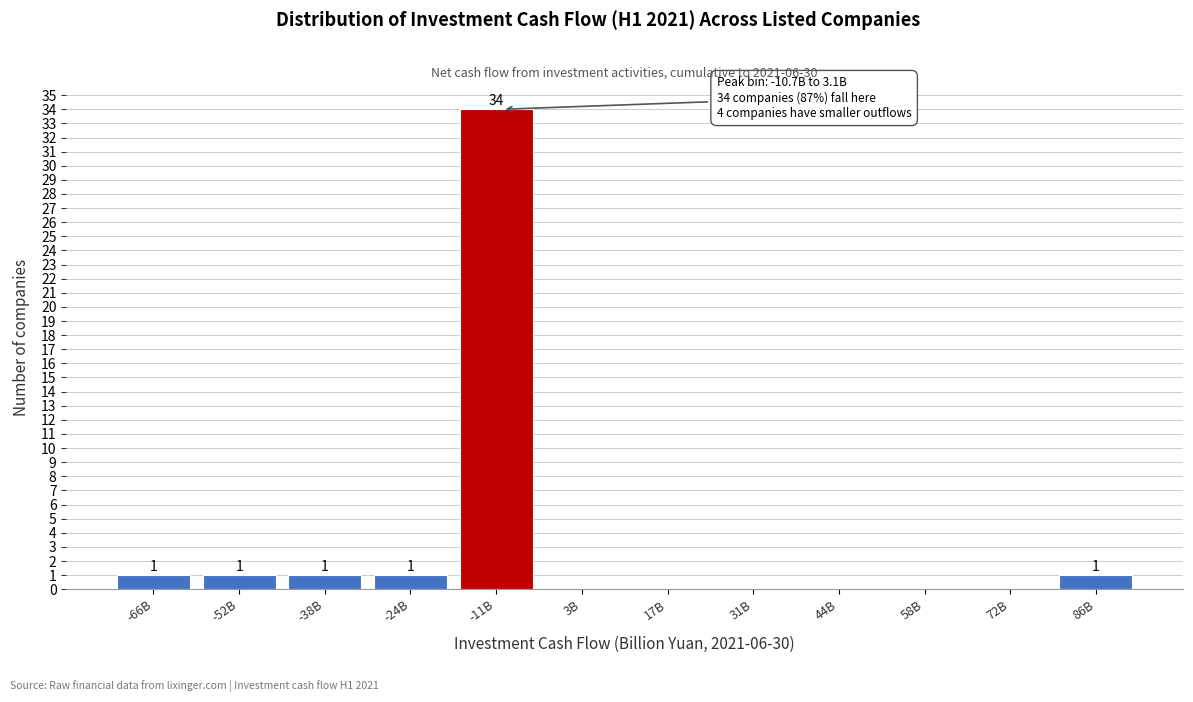

Reading left to right, transcribe all the data shown in this chart.

-66B=1	-52B=1	-38B=1	-24B=1	-11B=34	3B=0	17B=0	31B=0	44B=0	58B=0	72B=0	86B=1